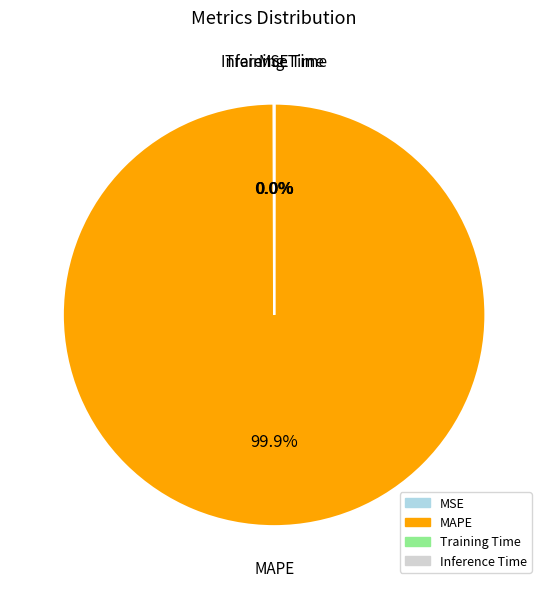

Which slice is the largest?

MAPE